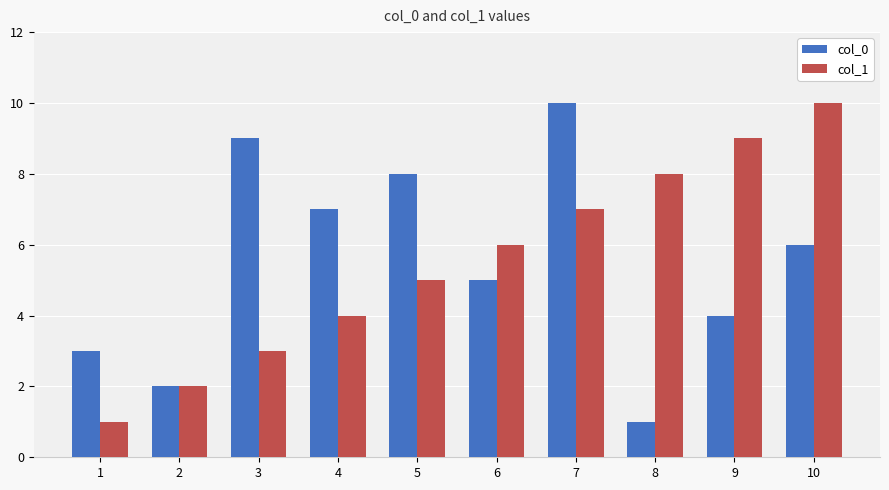

What is the difference between the second highest and second lowest values in the col_0 series?

7